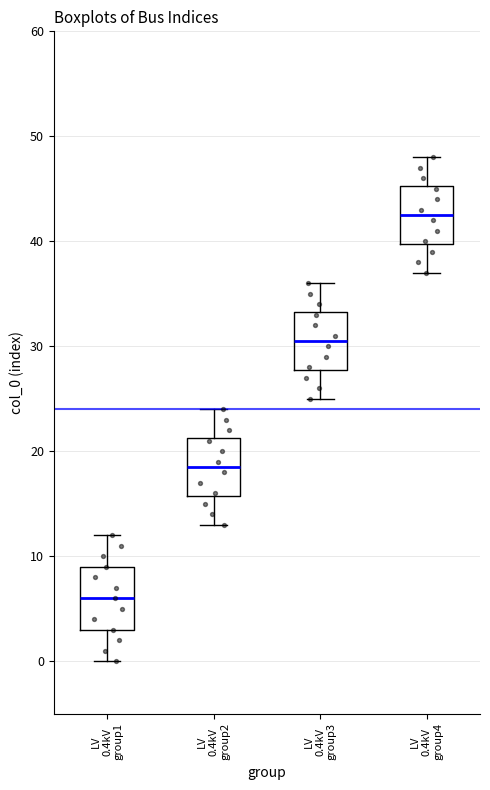

Reading left to right, read every box against the y-axis: the position of its median line, the range the box covers, and the ends of its whiskers. The values are not printed on the chart, so give them approximately, as read against the axis.

LV 0.4kV group1: median 6, box 3 to 9, whiskers 0 to 12
LV 0.4kV group2: median 19, box 16 to 21, whiskers 13 to 24
LV 0.4kV group3: median 31, box 28 to 33, whiskers 25 to 36
LV 0.4kV group4: median 43, box 40 to 45, whiskers 37 to 48